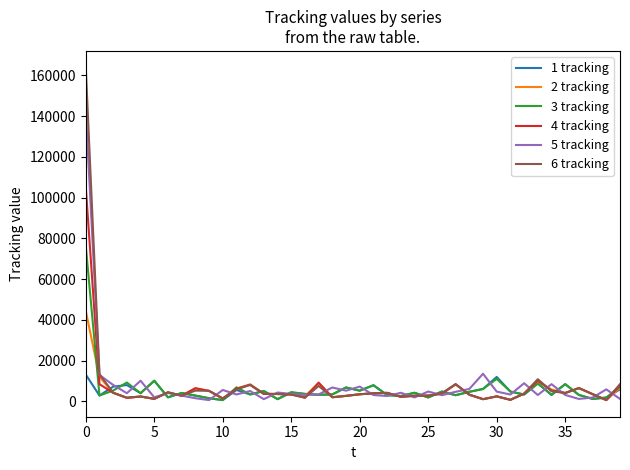

Rank the series by their maximum value, from lowest to highest.

1 tracking, 2 tracking, 3 tracking, 4 tracking, 5 tracking, 6 tracking